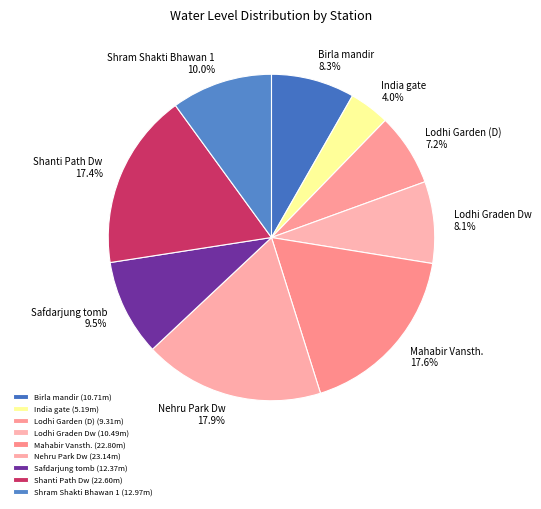

The Safdarjung tomb slice represents 1% of the pie. True or false?

False